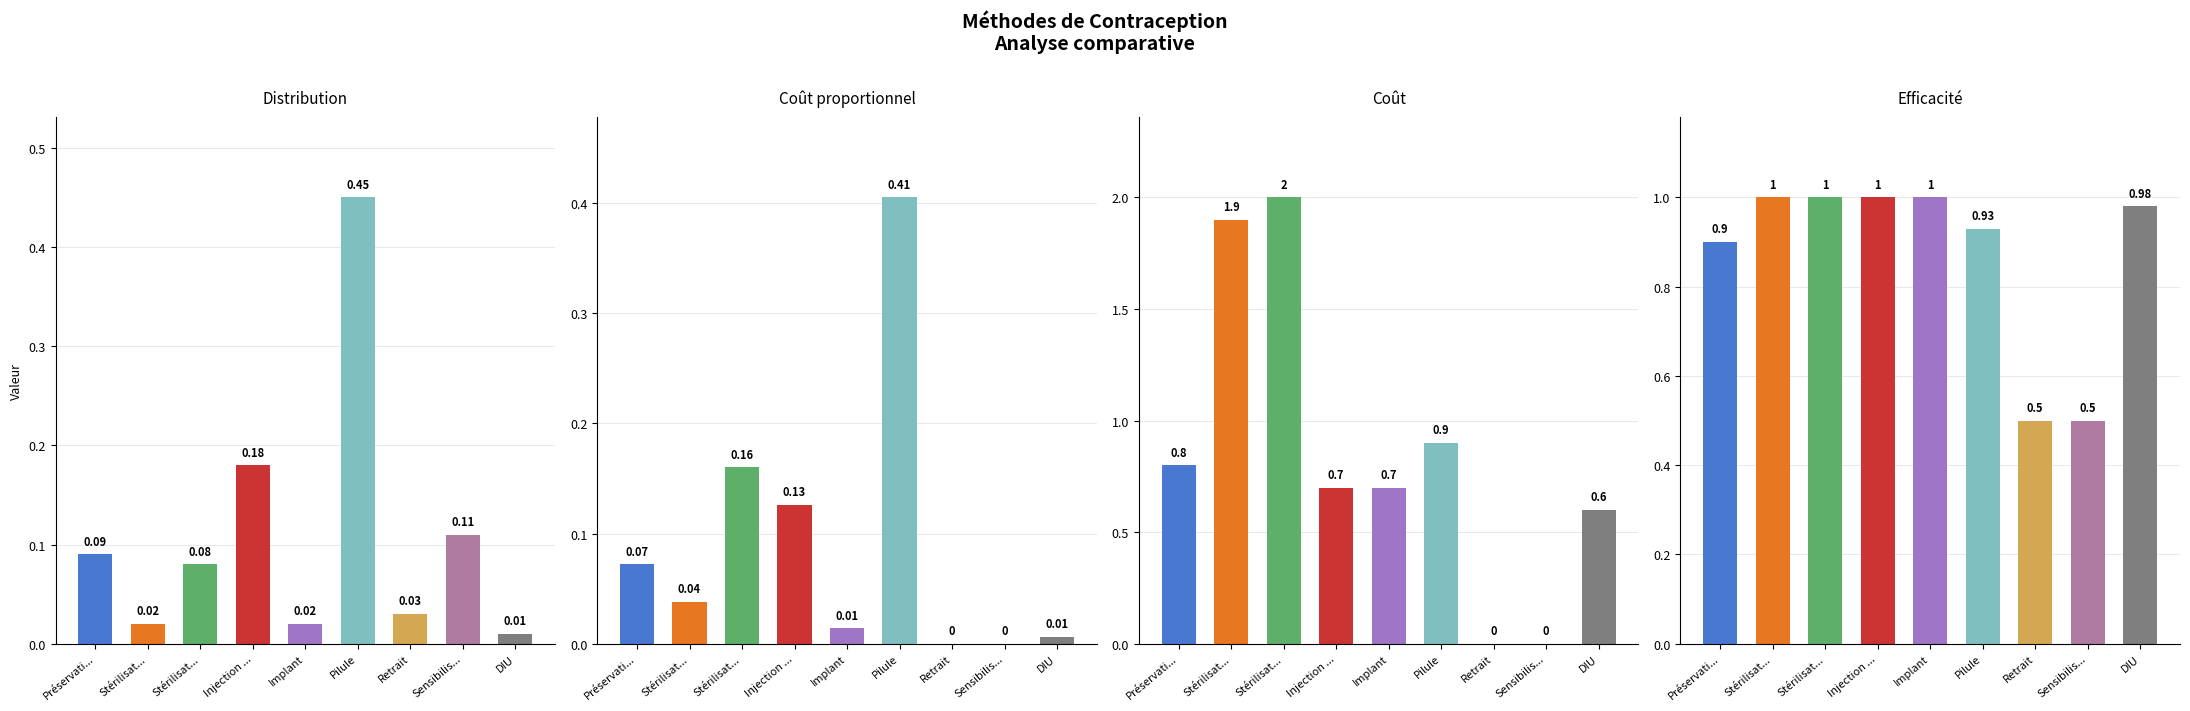

At which label is Coût proportionnel closest to 0?

Retrait